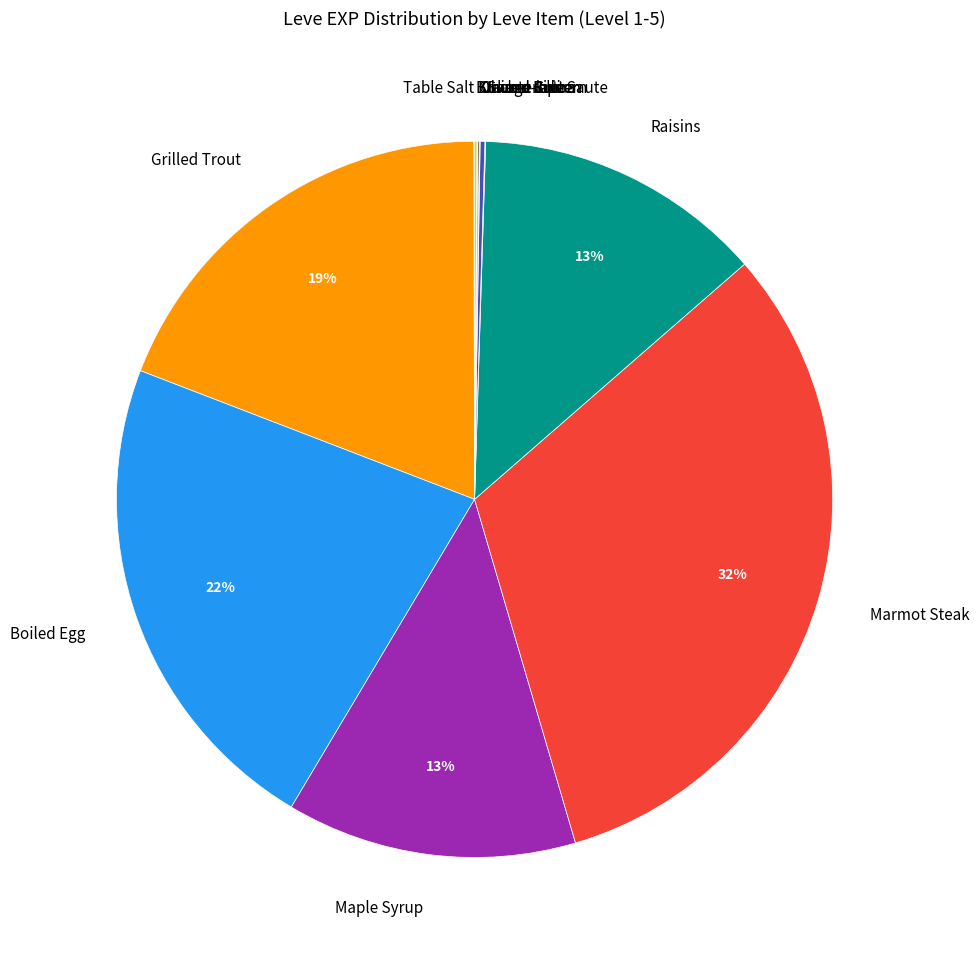

Does Boiled Egg account for over 50% of the chart?

No